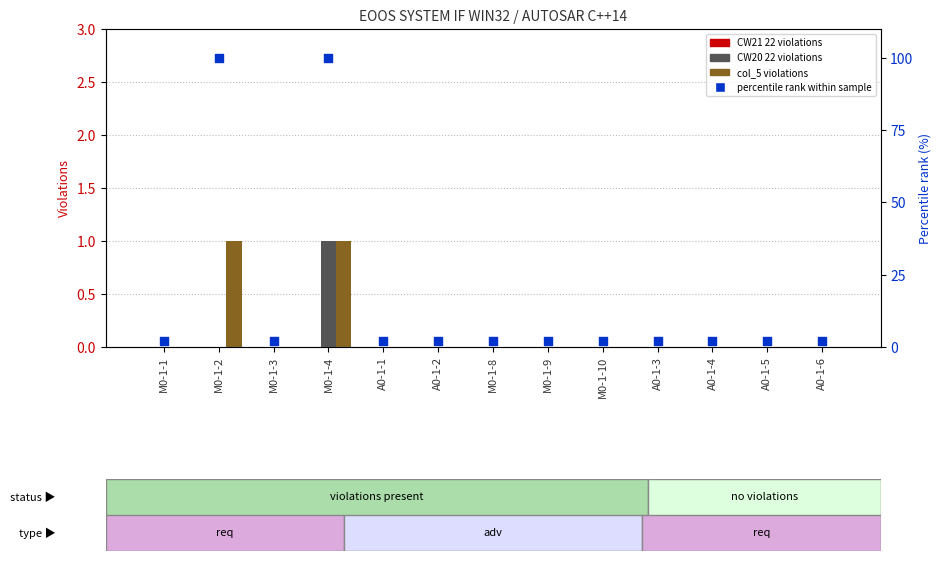

At how many categories does at least one series exceed 98?

2